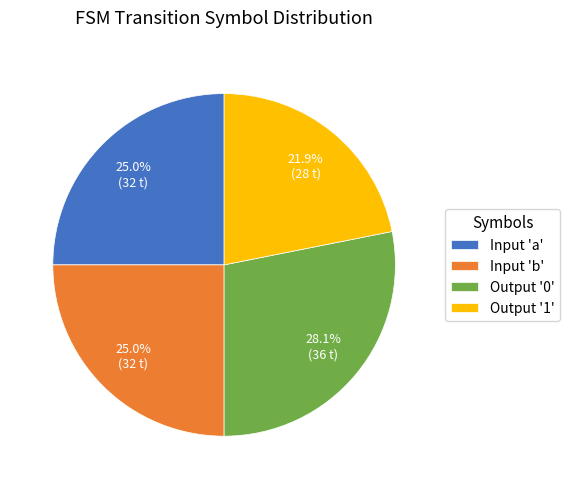

Is there a majority slice in this chart?

No